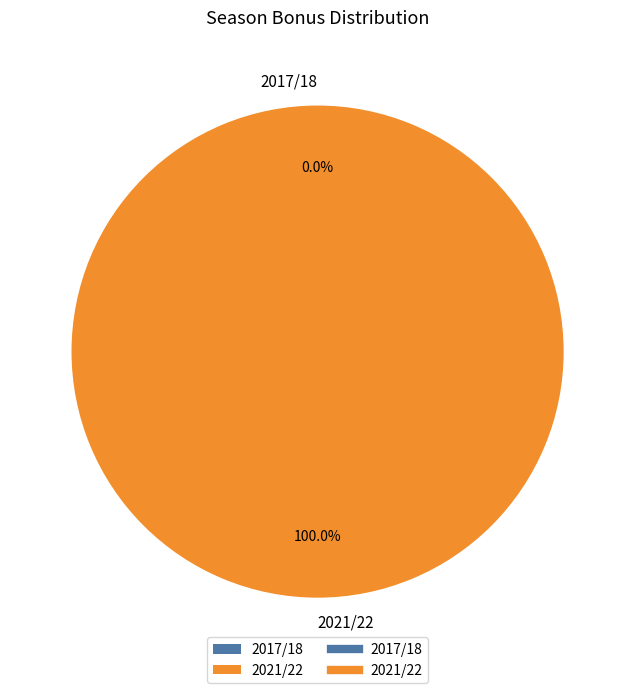

To the nearest percent, what is the average slice percentage?

50%